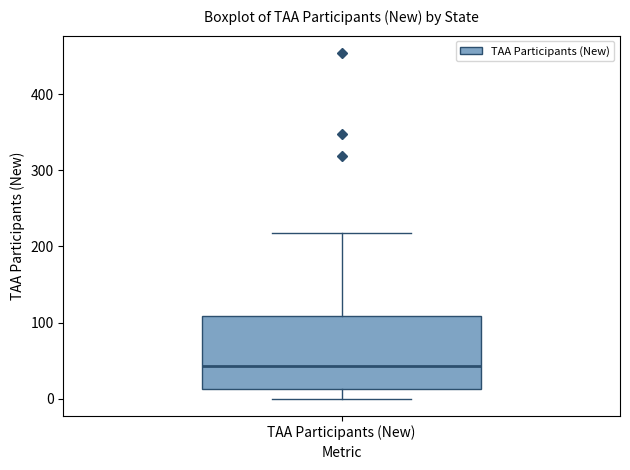

Where is the upper edge of the box for TAA Participants (New) on the y-axis? The values are not printed on the chart, so give them approximately, as read against the axis.

110